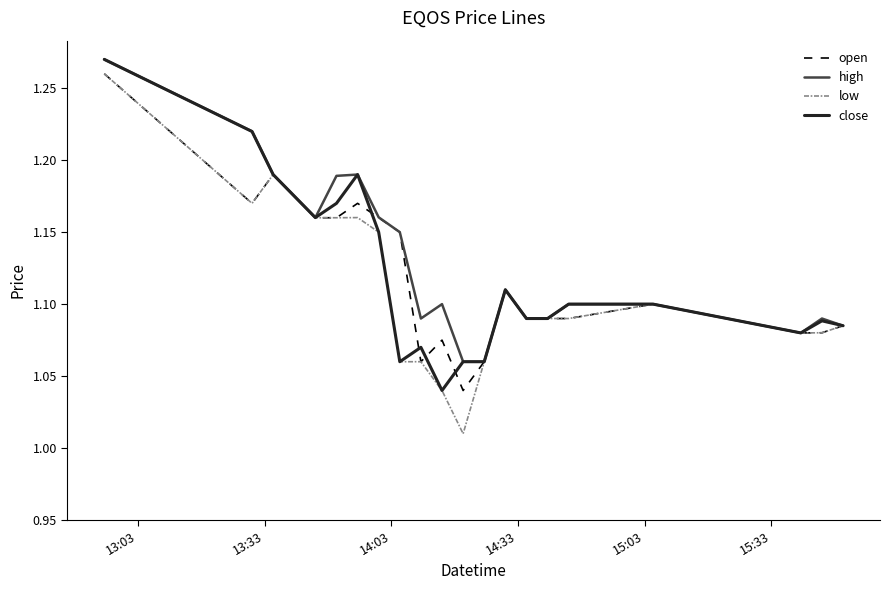

Which series has the widest spread of values?

low